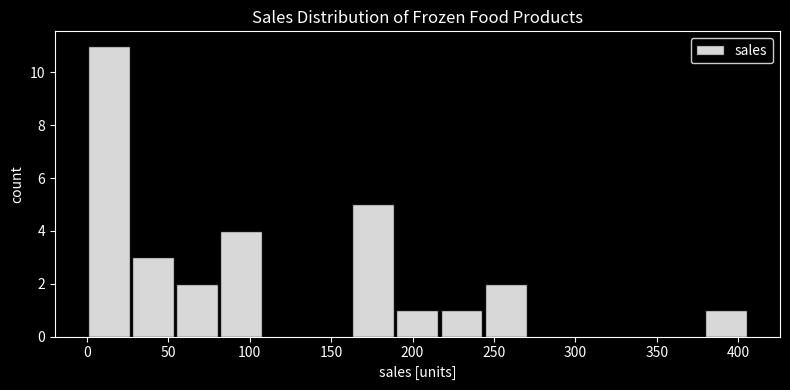

Which range on the x-axis has the tallest bar?

0 to 25